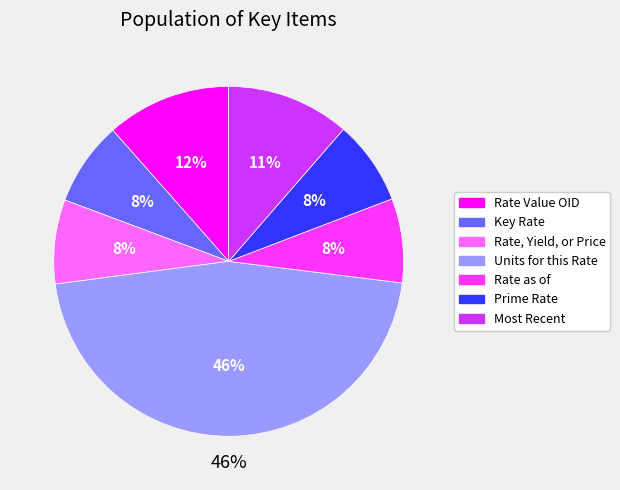

What percentage is the Key Rate slice, to the nearest percent?

8%